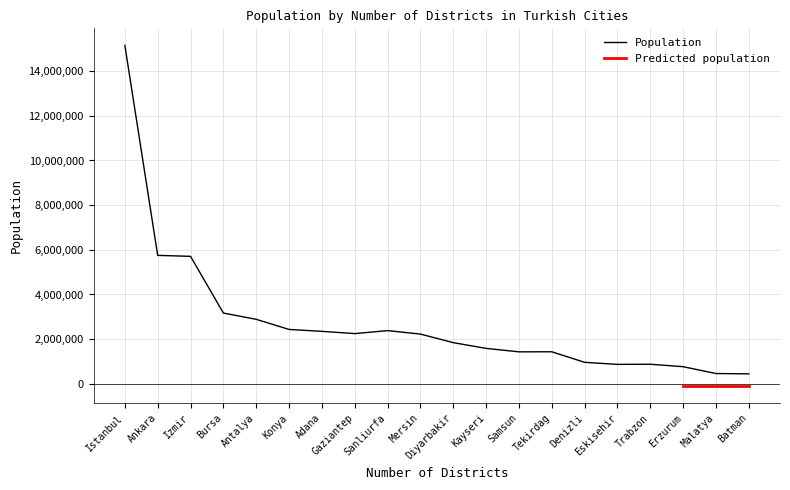

At which label does Population reach its peak?

Istanbul